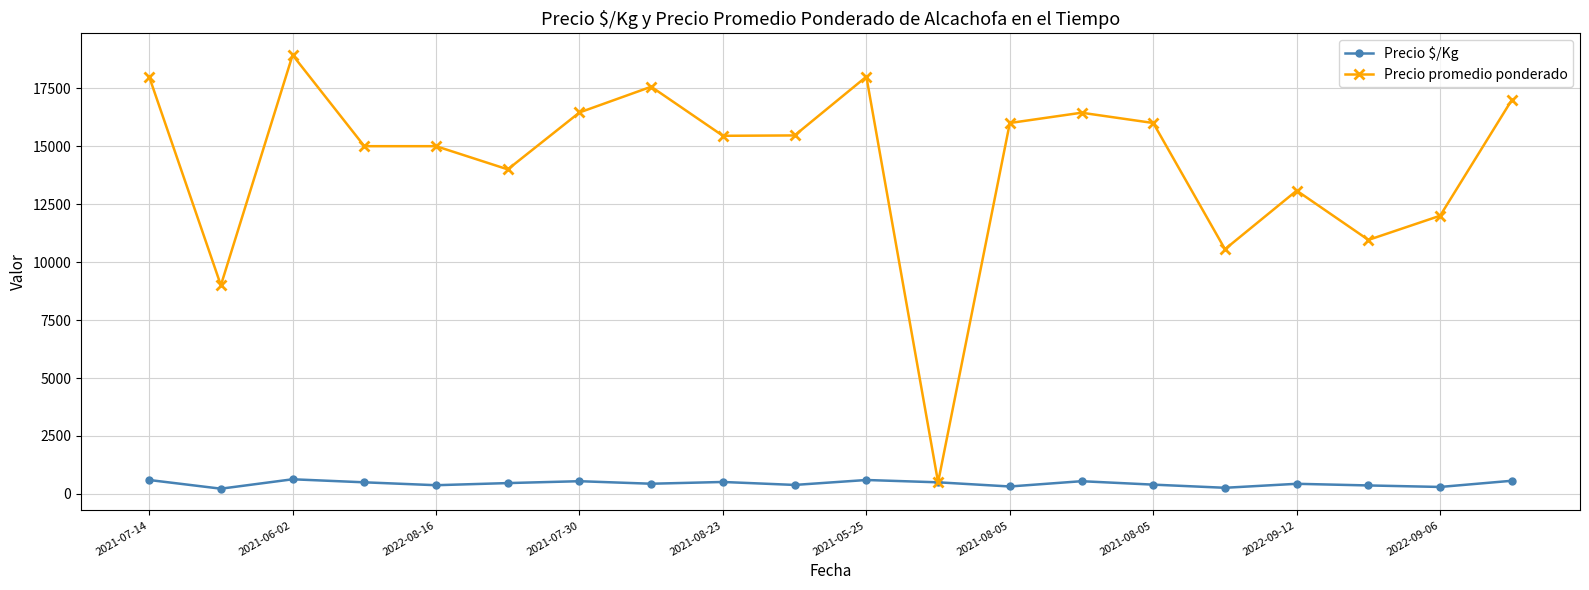

What is the minimum value for Precio promedio ponderado?

500